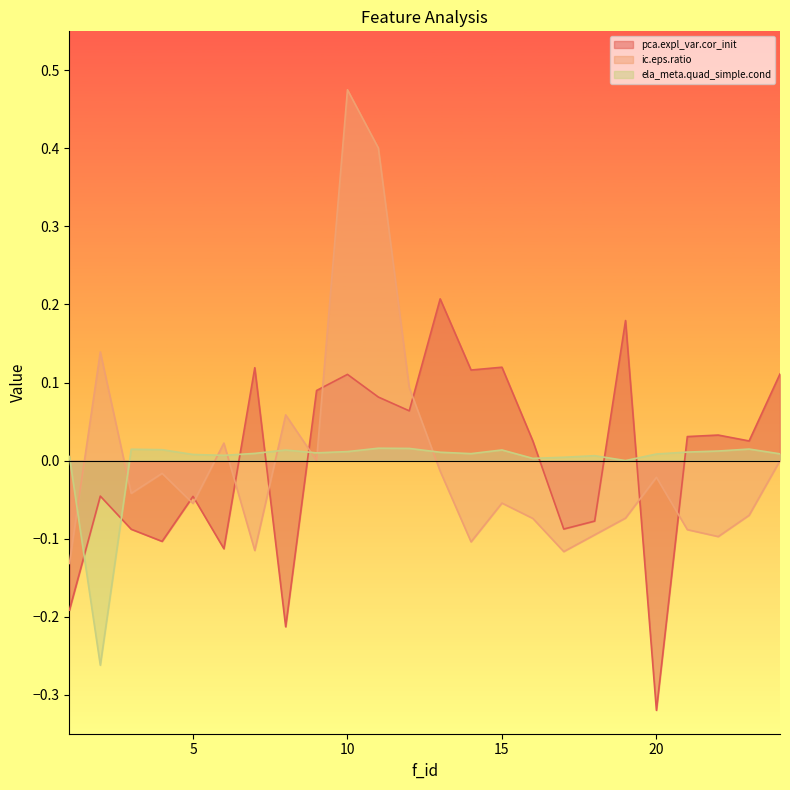

Count the number of data series in this chart.

3